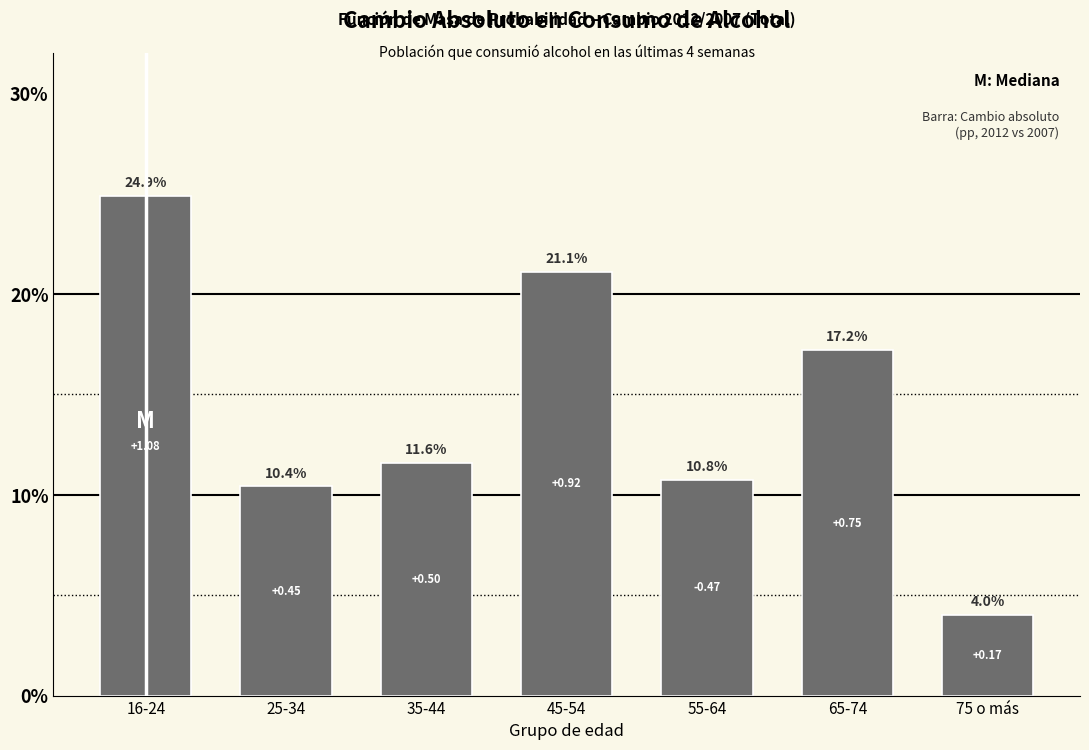

What is the sum of all values?

100.0